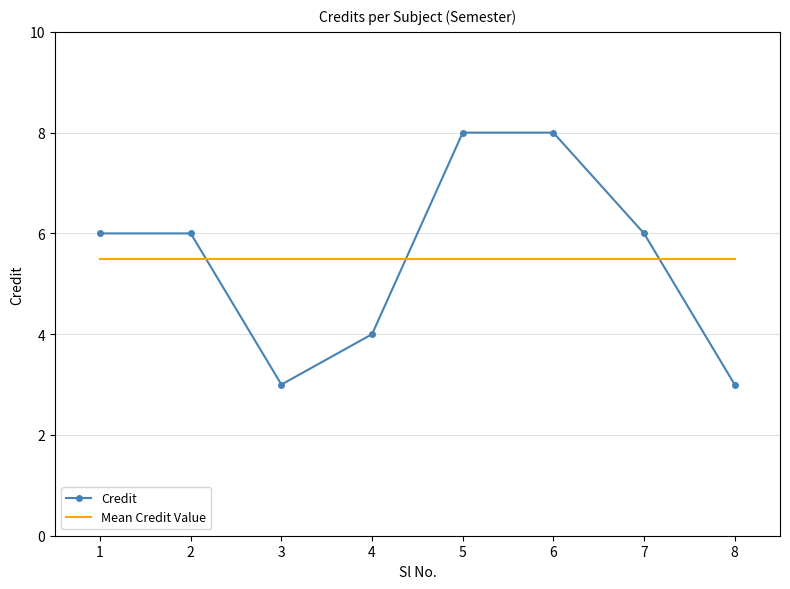

What is the average value of the Credit series?

5.5